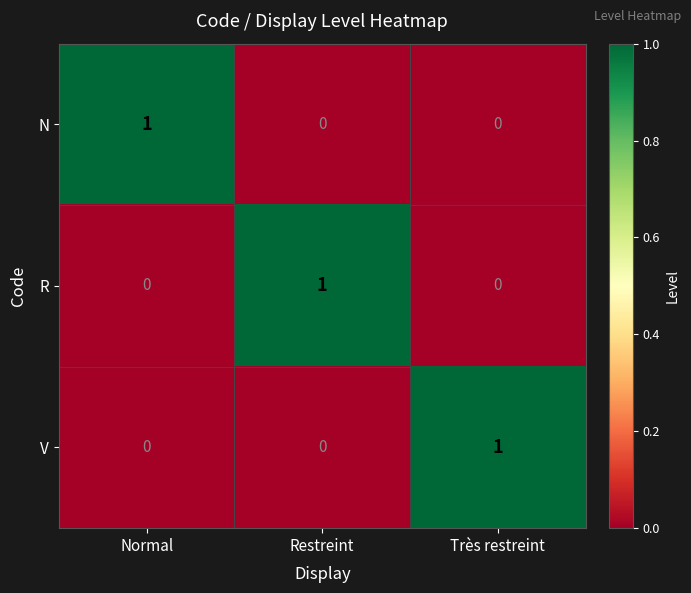

At how many categories does at least one series exceed 0?

3